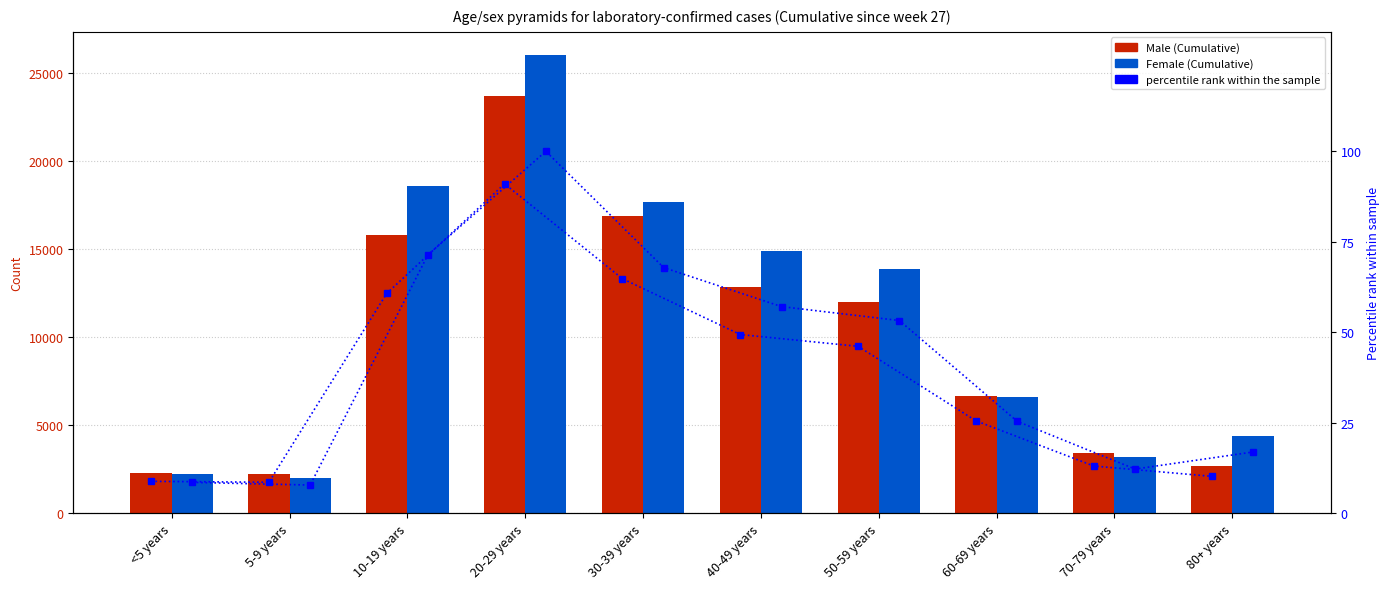

How many data points in percentile rank (Male) are less than 46?

5